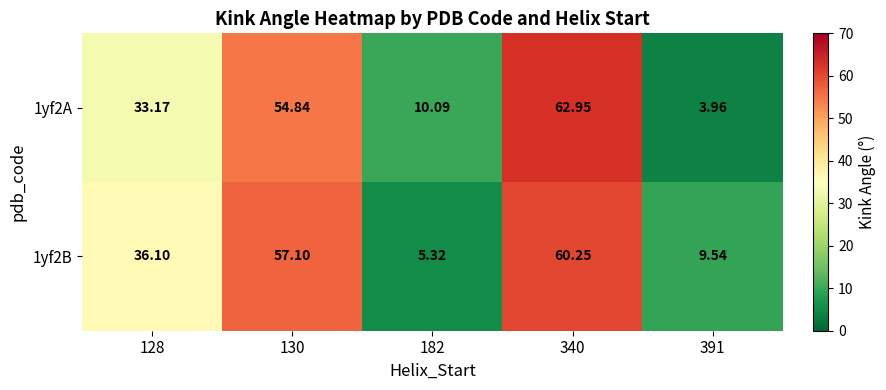

Is the value of 1yf2B at 130 greater than the value of 1yf2A at 340?

No